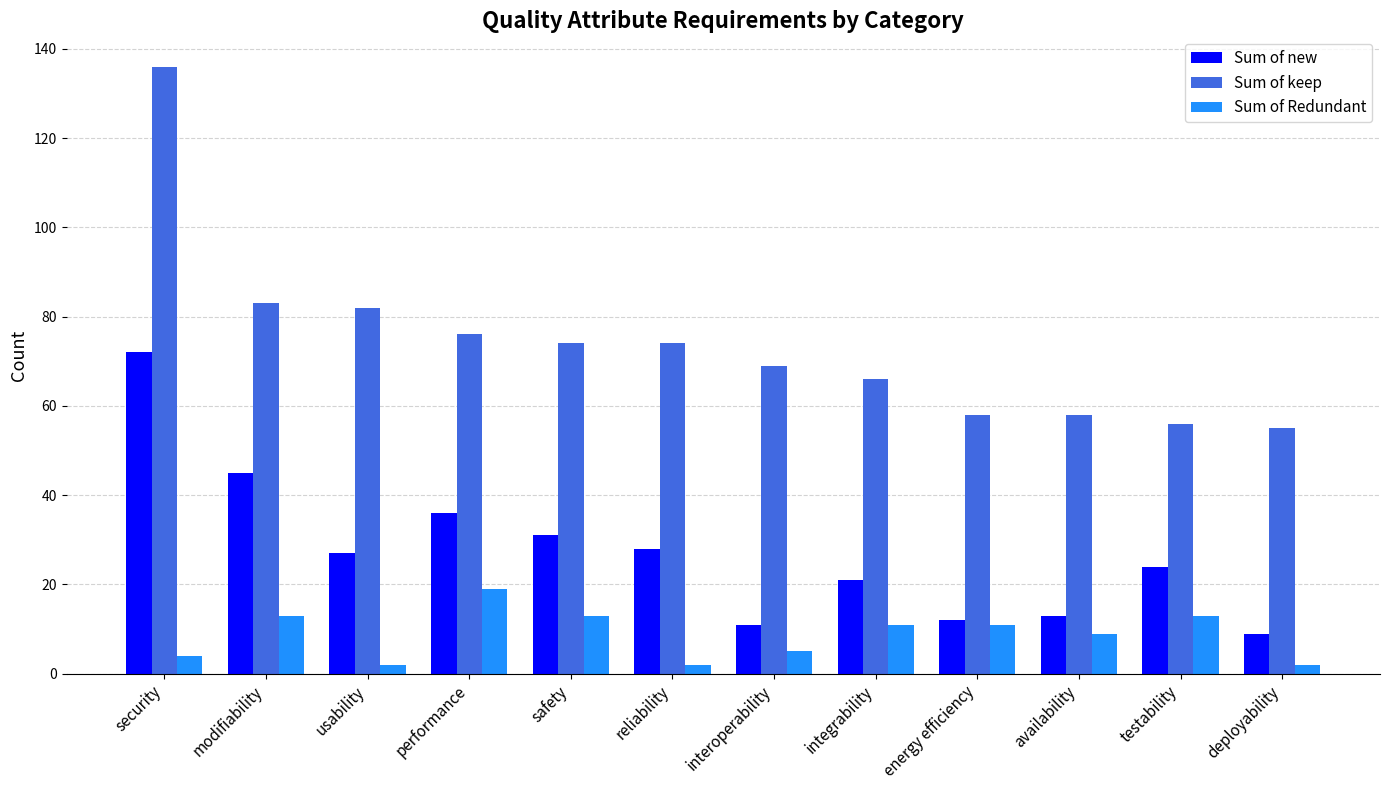

What is the minimum value shown in the chart?

2